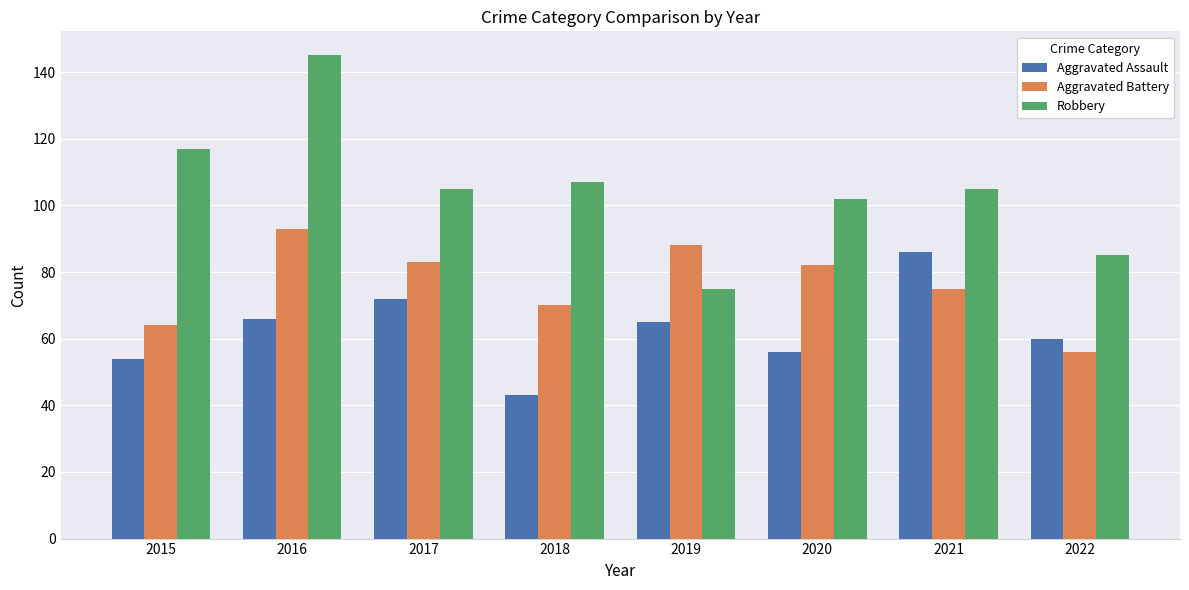

The value of Aggravated Battery at 2020 is 48. True or false?

False